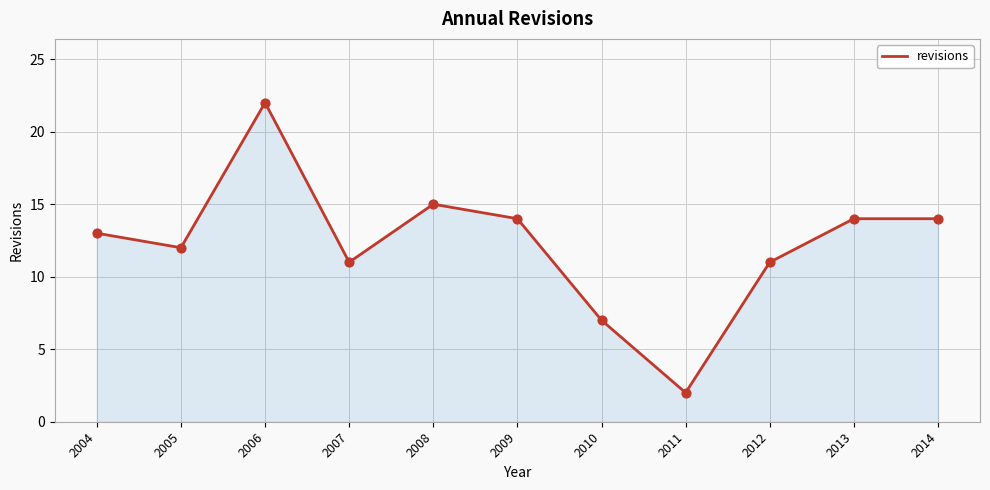

Between 2004 and 2005, which is larger?

2004